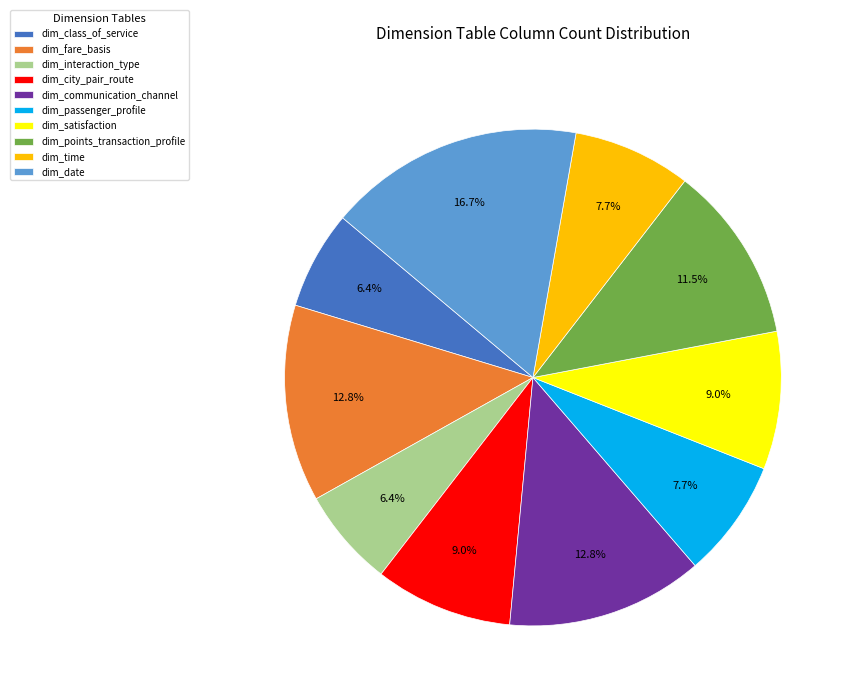

What percentage is the dim_satisfaction slice, to the nearest percent?

9%